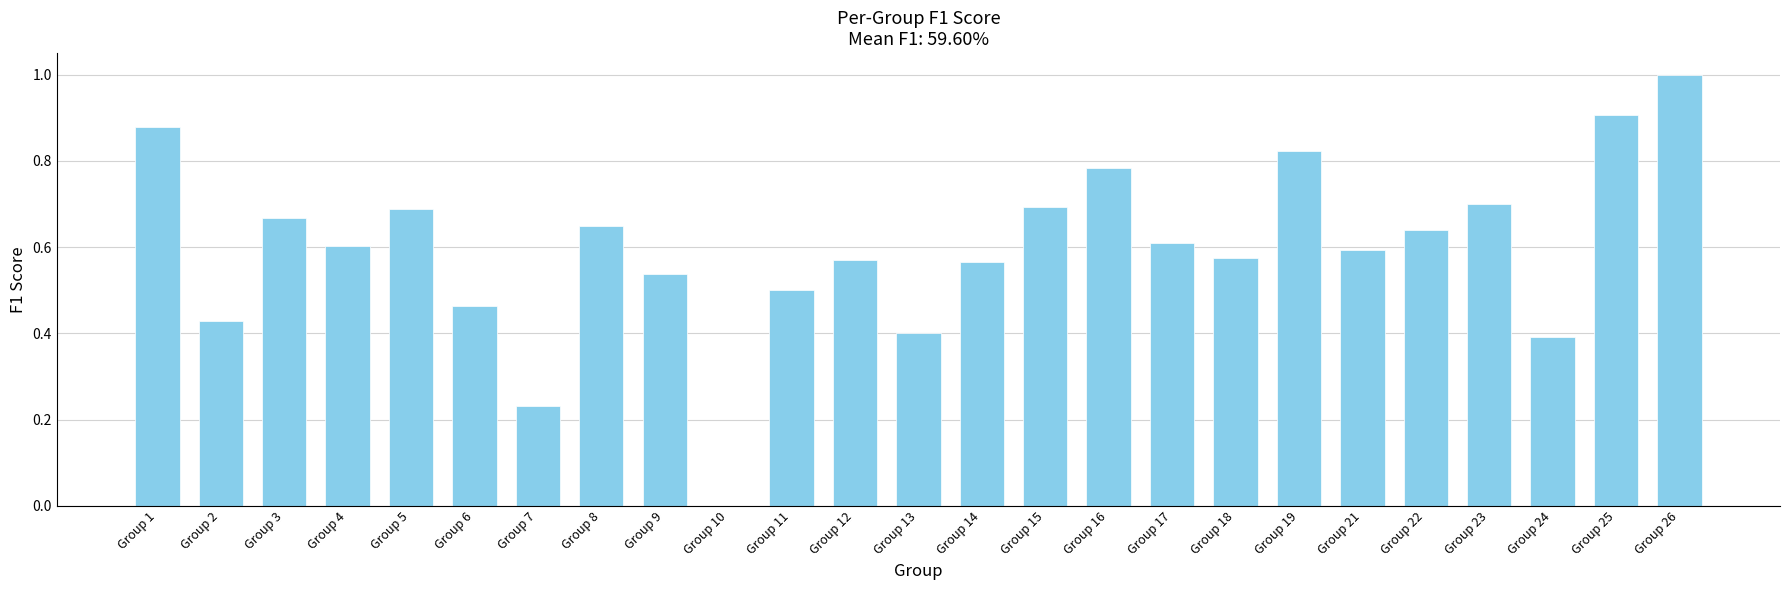

At which label is the value closest to 0?

Group 10